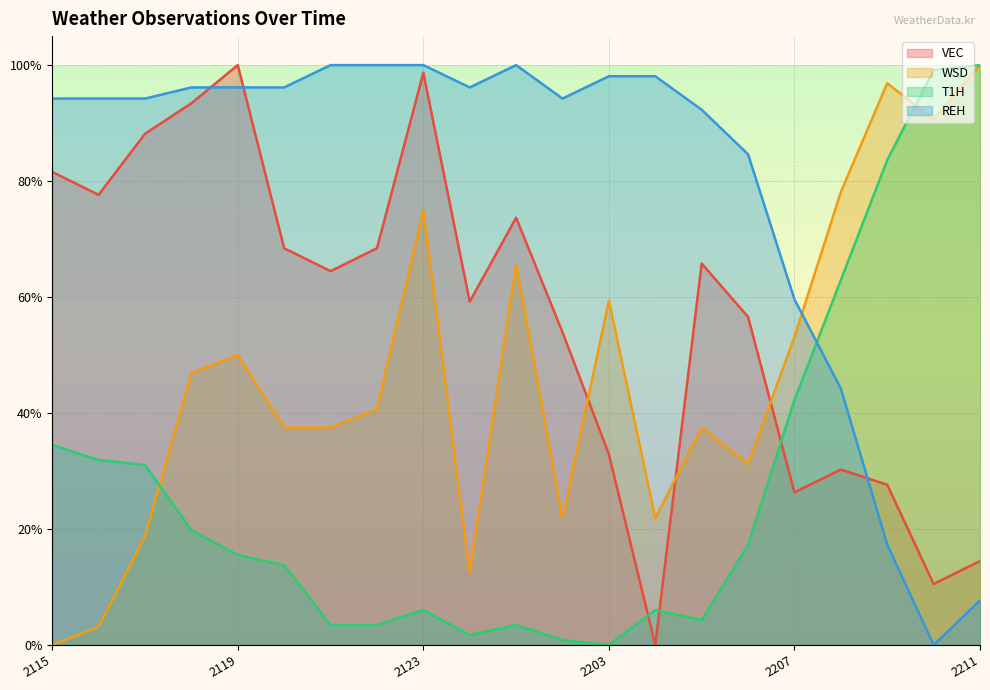

Between 2022042202 and 2022042205, which series saw the biggest shift?

WSD